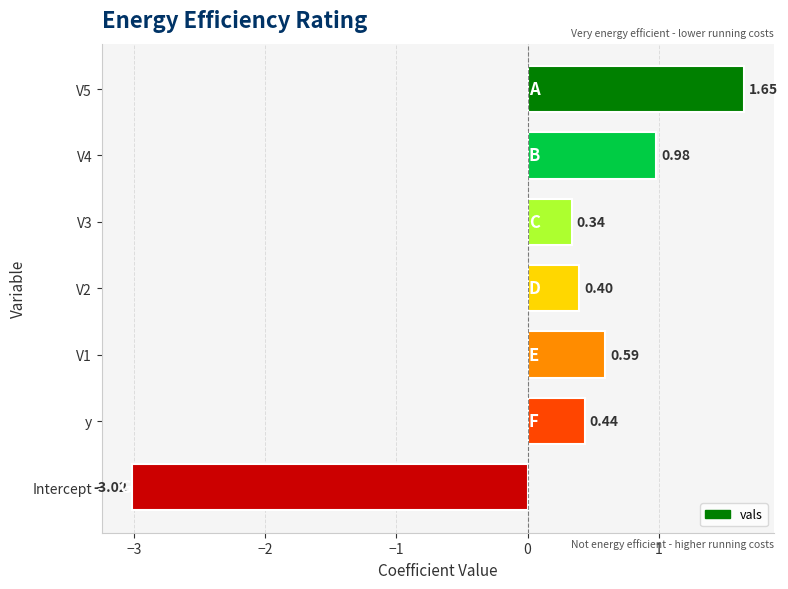

Which category has the lowest value across all series?

Intercept